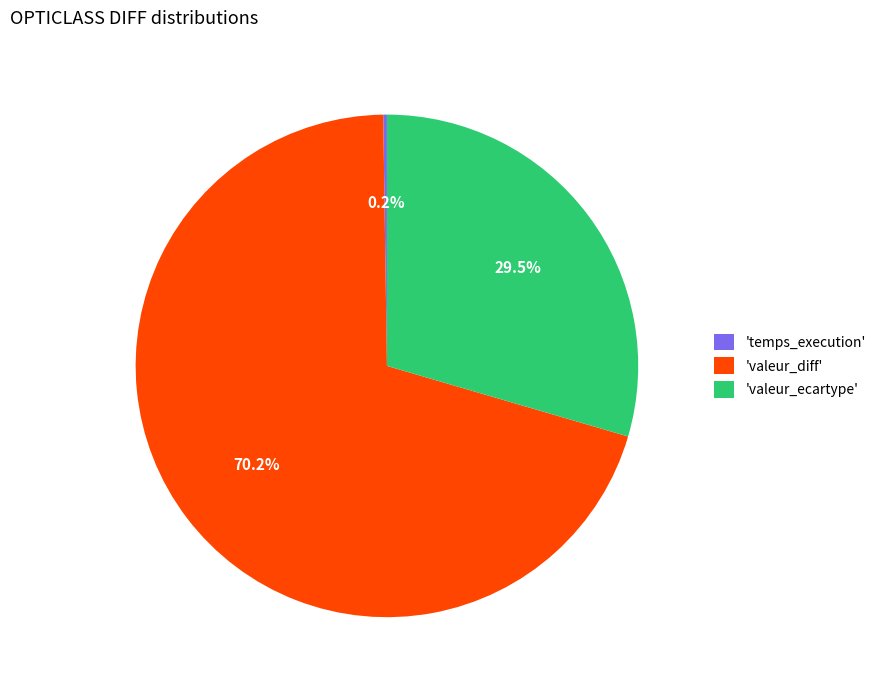

What is the ratio of the value at 'valeur_ecartype' to the value at 'valeur_diff'?

0.4